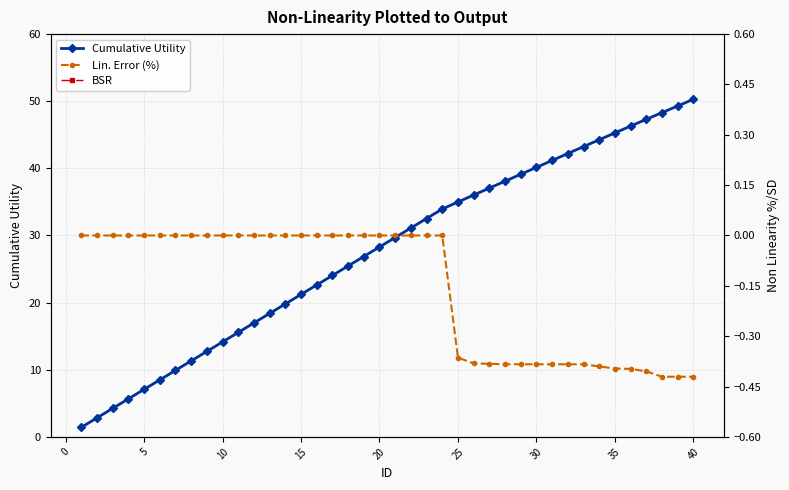

Reading right to left, extract all data points from this chart.

Cumulative Utility: 50.3	49.3	48.3	47.3	46.3	45.3	44.3	43.2	42.2	41.2	40.1	39.1	38.1	37.1	36.0	35.0	33.9	32.5	31.1	29.7	28.3	26.9	25.5	24.0	22.6	21.2	19.8	18.4	17.0	15.6	14.1	12.7	11.3	9.9	8.5	7.1	5.7	4.2	2.8	1.4
Lin. Error (%): -0.4	-0.4	-0.4	-0.4	-0.4	-0.4	-0.4	-0.4	-0.4	-0.4	-0.4	-0.4	-0.4	-0.4	-0.4	-0.4	0.0	0.0	0.0	0.0	0.0	0.0	0.0	0.0	0.0	0.0	0.0	0.0	0.0	0.0	0.0	0.0	0.0	0.0	0.0	0.0	0.0	0.0	0.0	0.0
BSR: 1.0	1.0	1.0	1.0	1.0	1.0	1.0	1.0	1.0	1.0	1.0	1.0	1.0	1.0	1.0	1.1	1.4	1.4	1.4	1.4	1.4	1.4	1.4	1.4	1.4	1.4	1.4	1.4	1.4	1.4	1.4	1.4	1.4	1.4	1.4	1.4	1.4	1.4	1.4	1.4